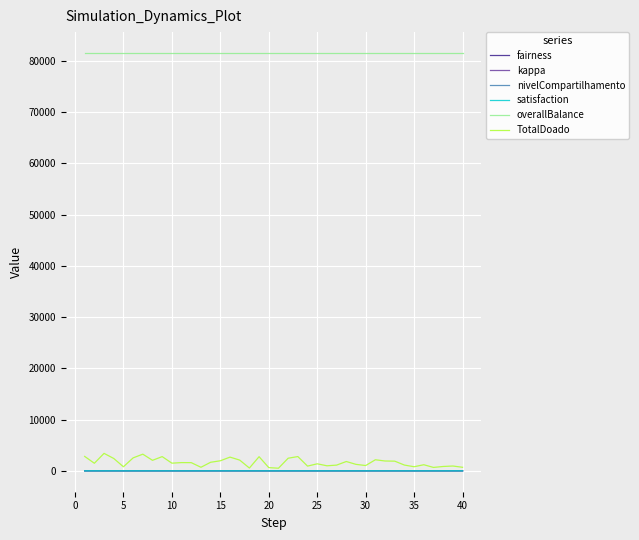

How many values in the satisfaction series exceed 0?

25